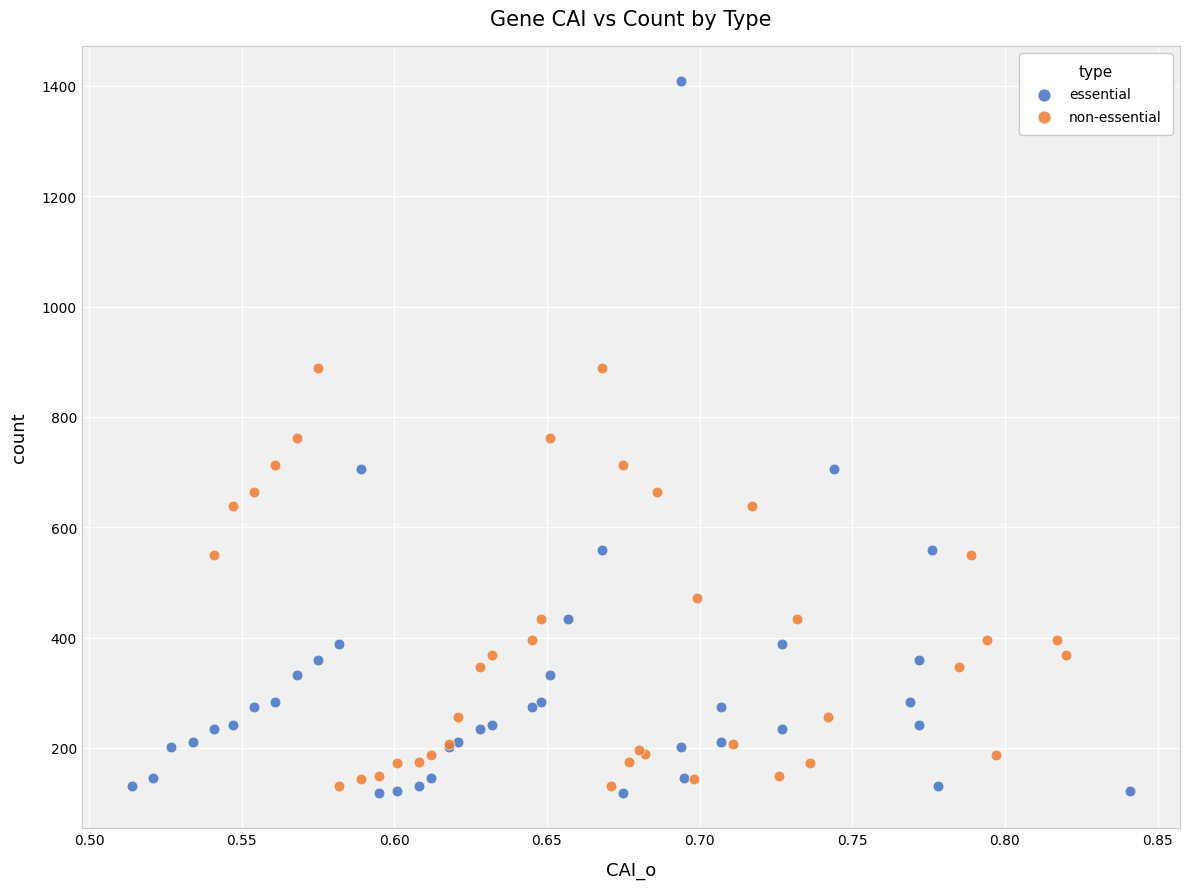

Which series has the widest spread of Y values?

essential